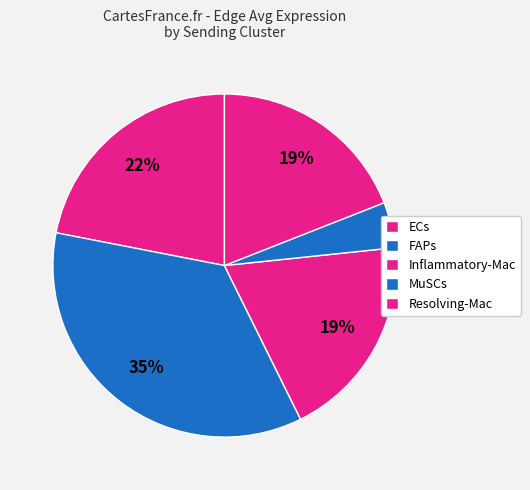

How many segments does this pie chart have?

5